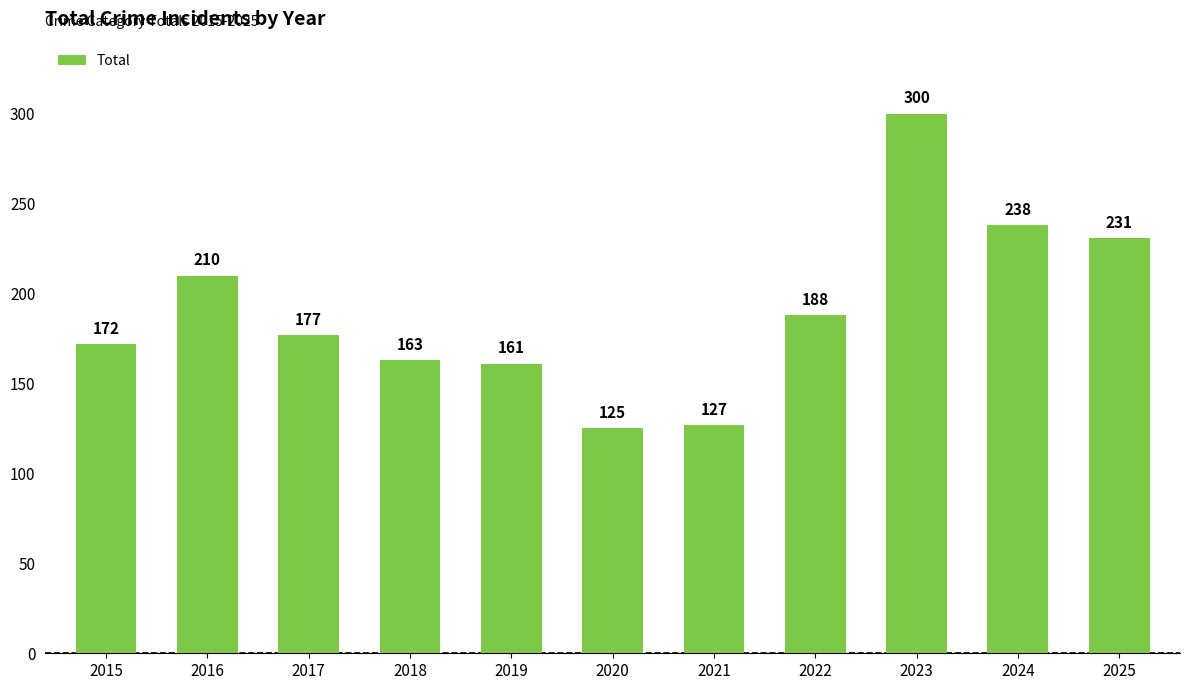

The chart shows a value of 210 at 2016. True or false?

True